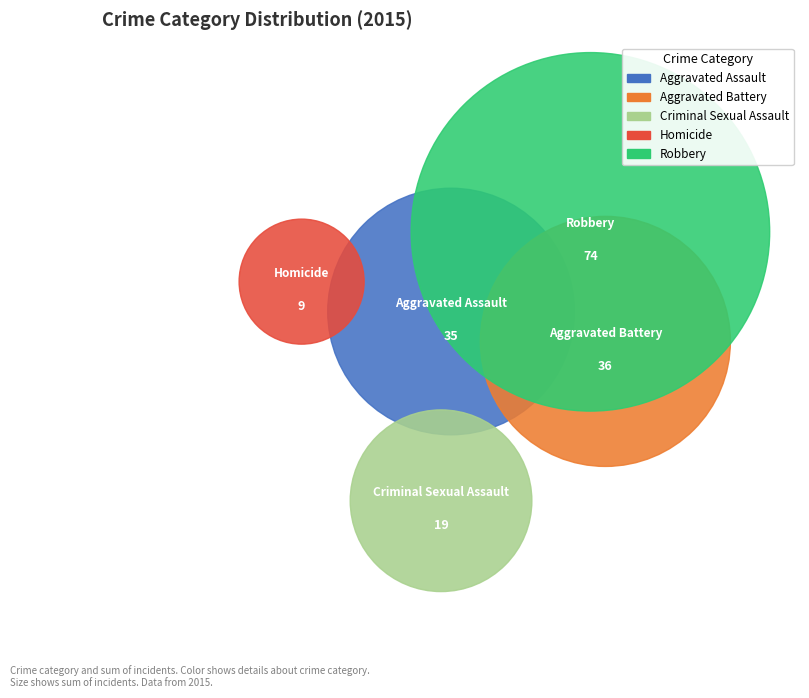

To the nearest percent, what percentage of the pie is Aggravated Battery?

21%